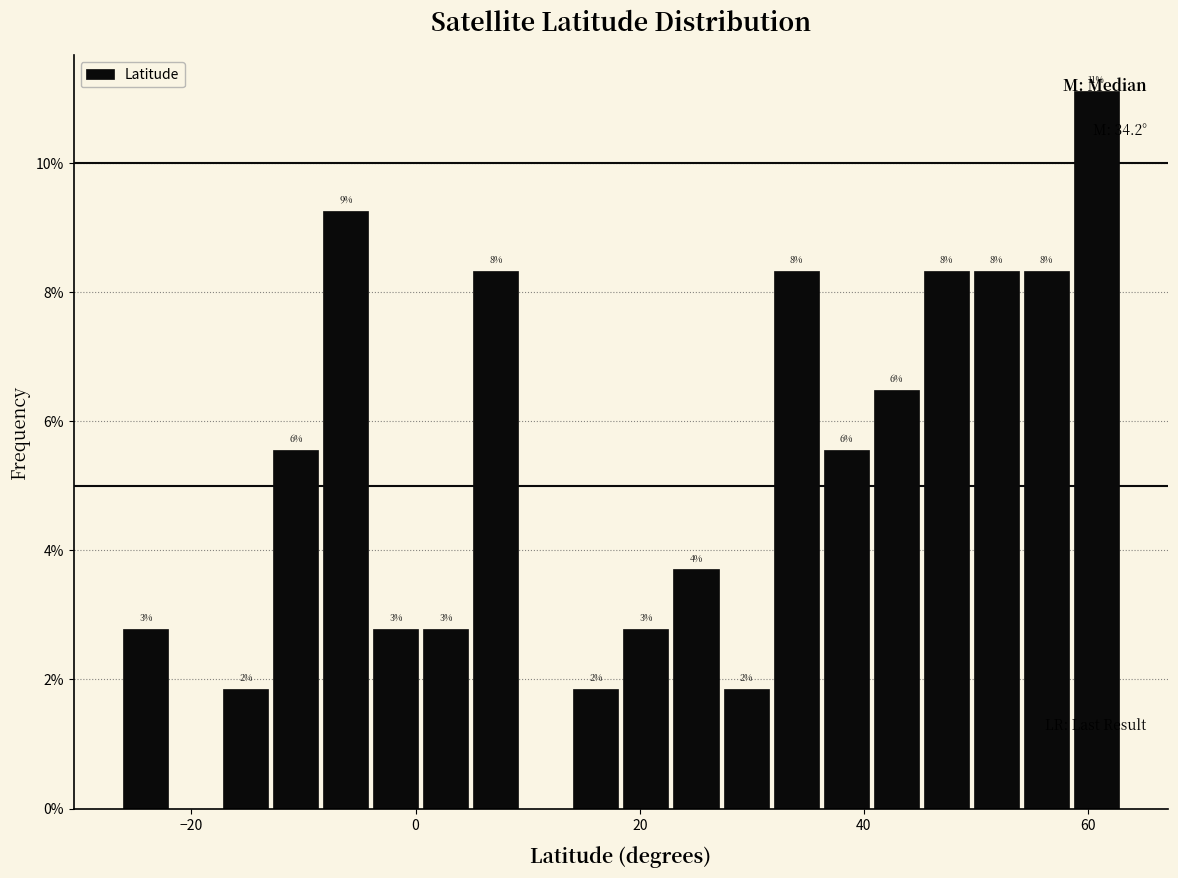

Around what value on the x-axis is the tallest bar? Give the approximate position of its centre, as read against the axis.

60